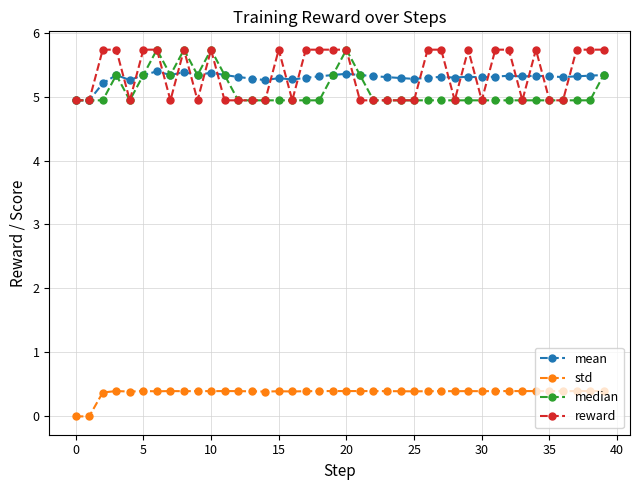

What is the minimum value for reward?

4.9